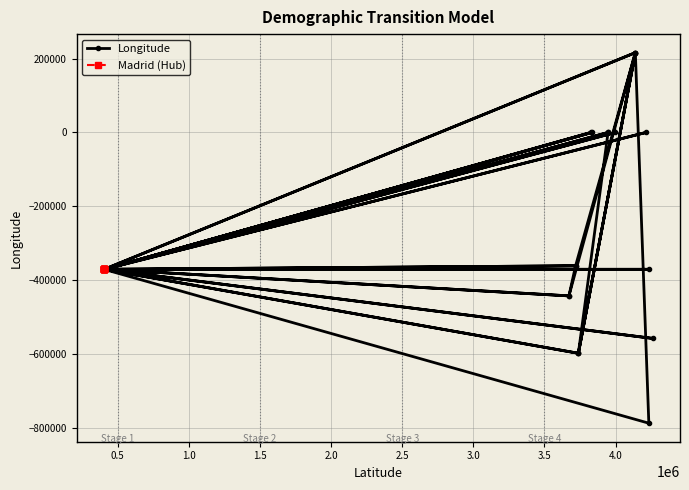

Where is the data nearest to the value -285254?

Step08